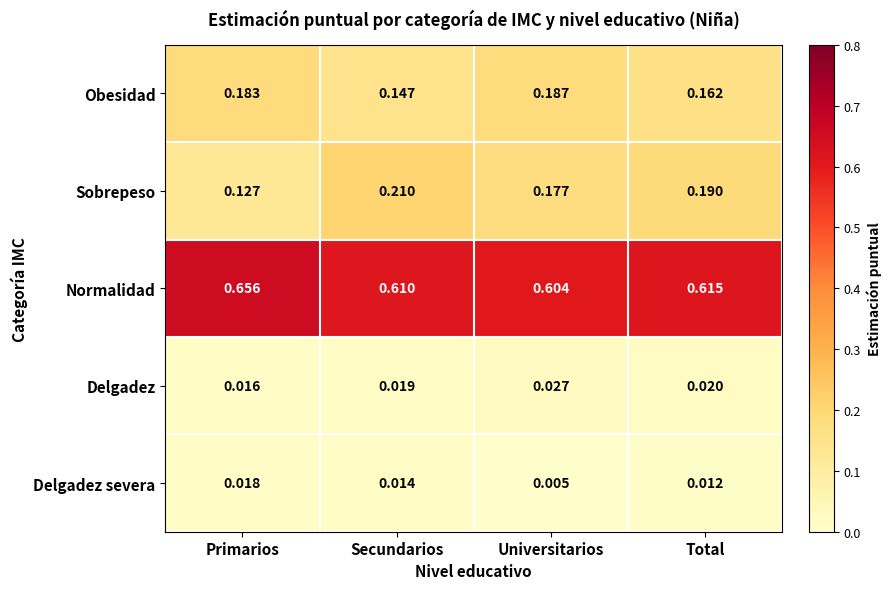

Which series has the widest spread of values?

Sobrepeso